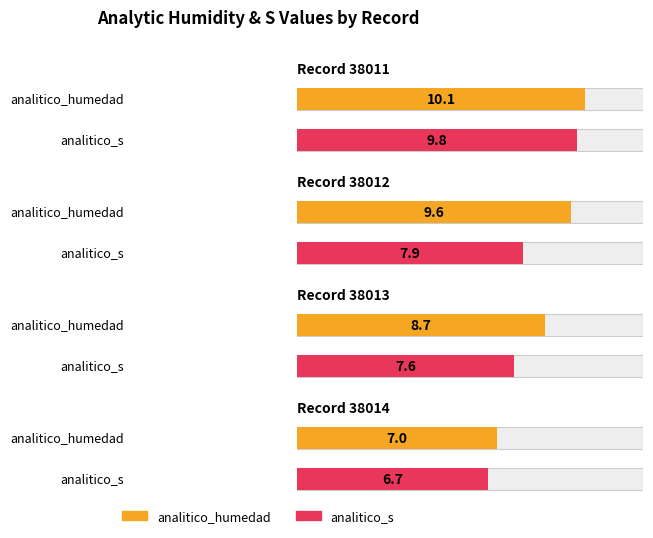

What are all the series names shown in the legend?

analitico_humedad, analitico_s